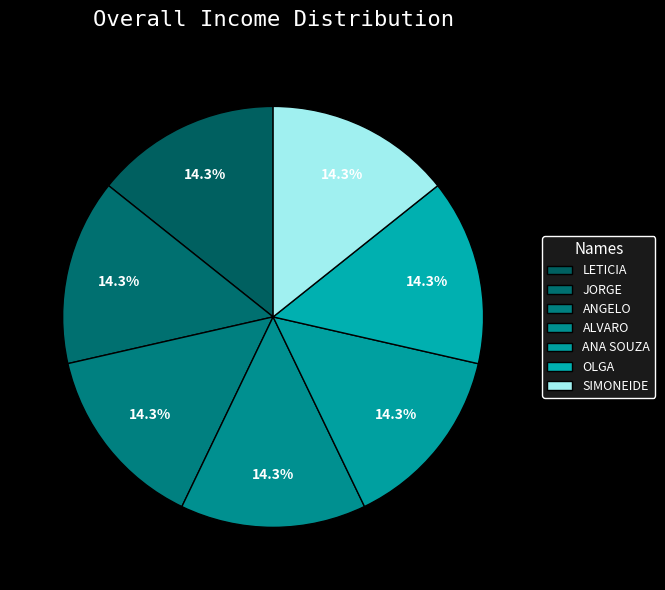

How much of the chart is everything except SIMONEIDE?

85.7%